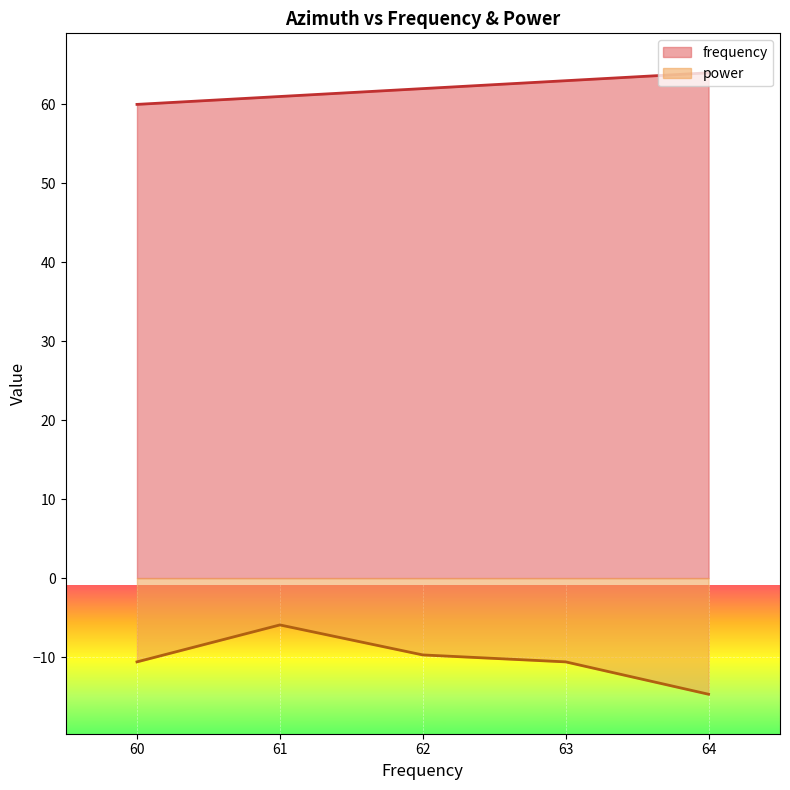

What is the highest value of the power series?

-5.9